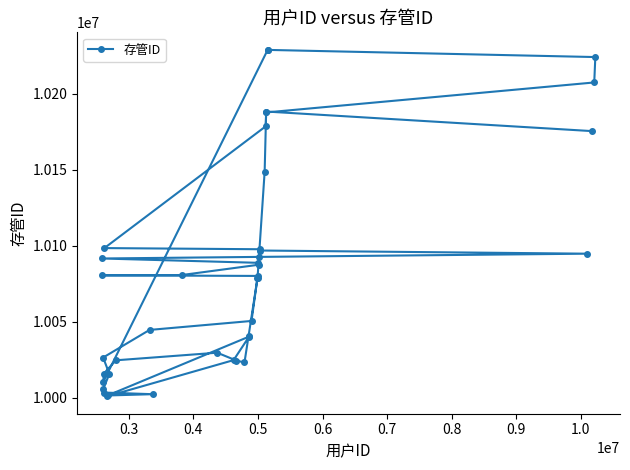

What is the difference between the maximum and minimum values?

227826